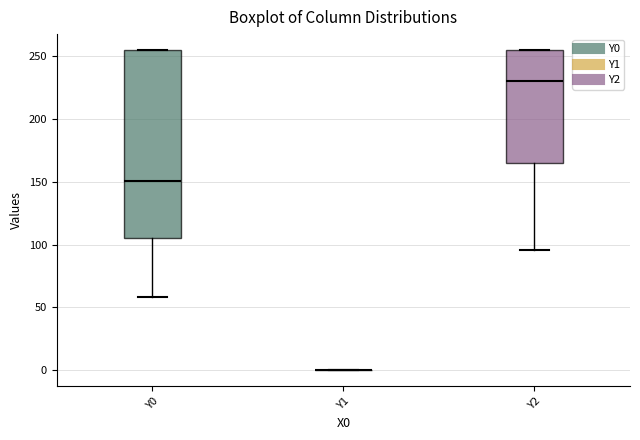

Reading left to right, read every box against the y-axis: the position of its median line, the range the box covers, and the ends of its whiskers. The values are not printed on the chart, so give them approximately, as read against the axis.

Y0: median 150, box 105 to 255, whiskers 60 to 255
Y1: box collapsed to a line at 0, whiskers 0 to 0
Y2: median 230, box 165 to 255, whiskers 95 to 255